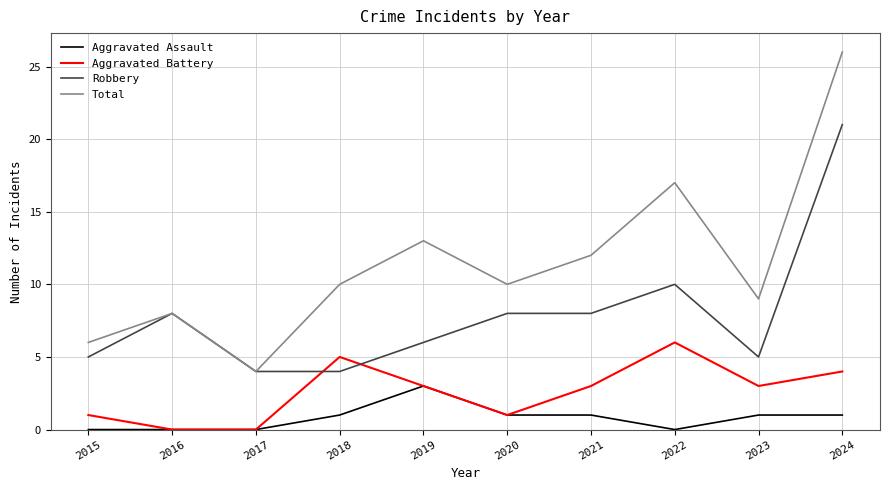

List the series in order of their peak value, lowest first.

Aggravated Assault, Aggravated Battery, Robbery, Total